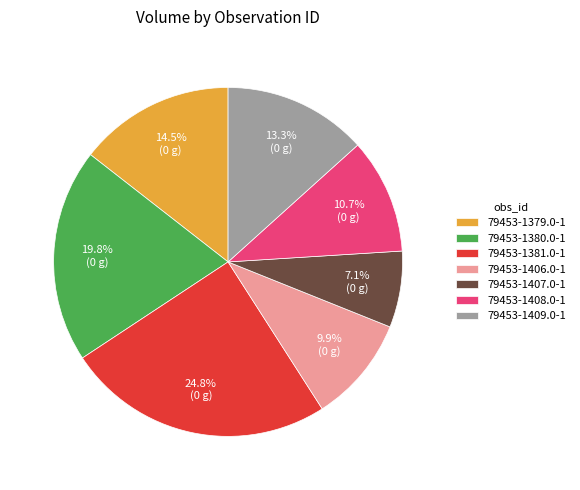

Count the number of slices in the pie.

7